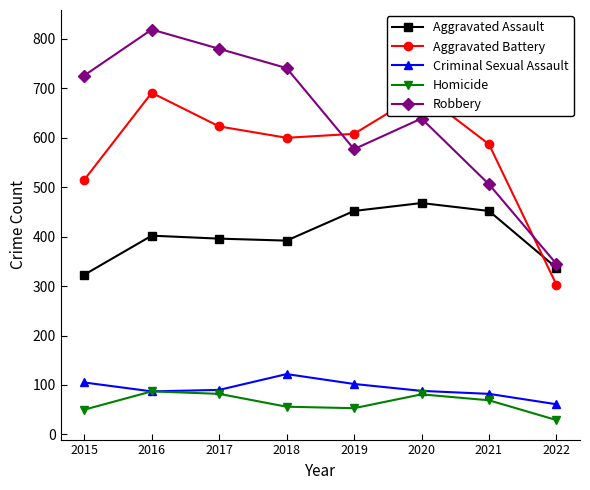

List the series in order of their peak value, highest first.

Robbery, Aggravated Battery, Aggravated Assault, Criminal Sexual Assault, Homicide